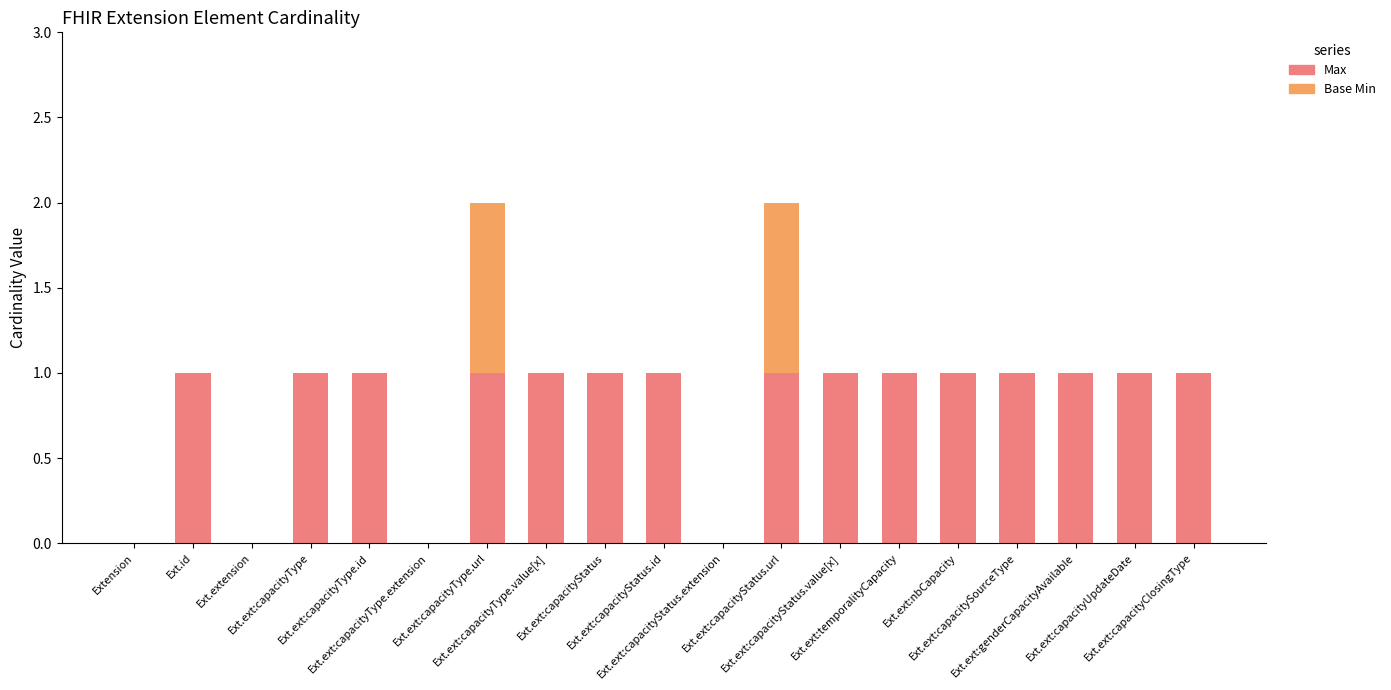

What is the label of the 16th bar from the left?

Ext.ext:capacitySourceType